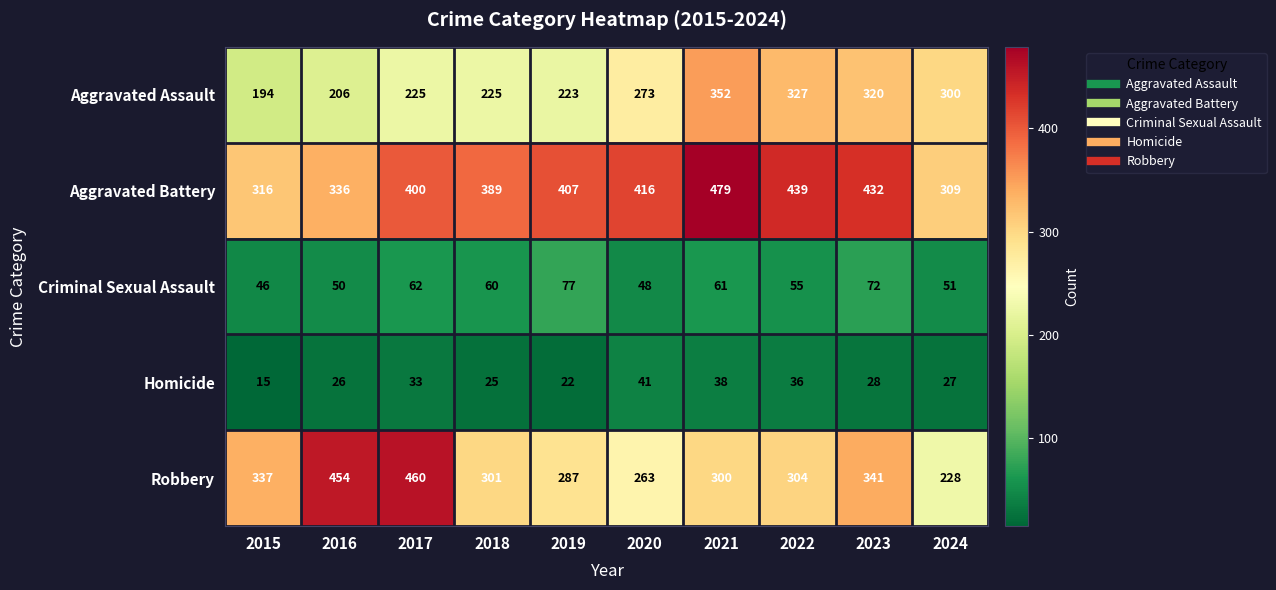

Which series has the largest total across all categories?

Aggravated Battery